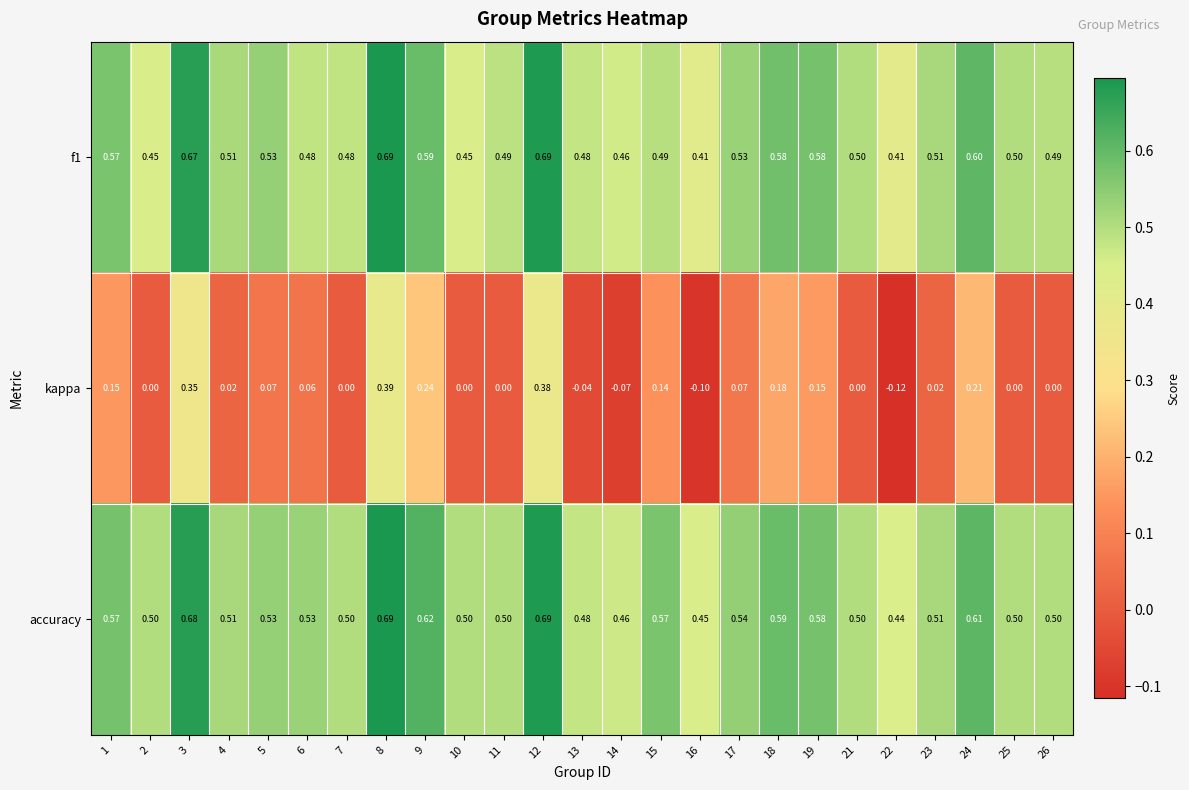

Which series has the widest spread of values?

kappa